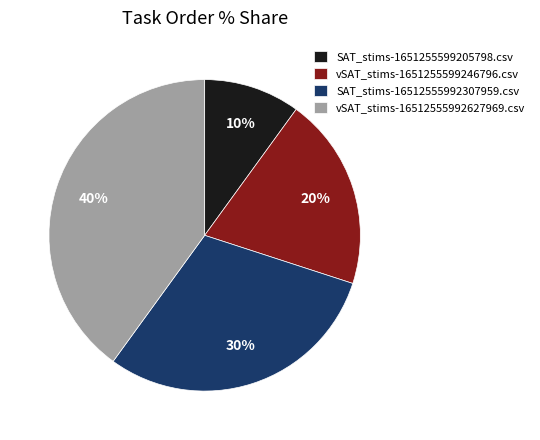

Does any single category account for the majority?

No